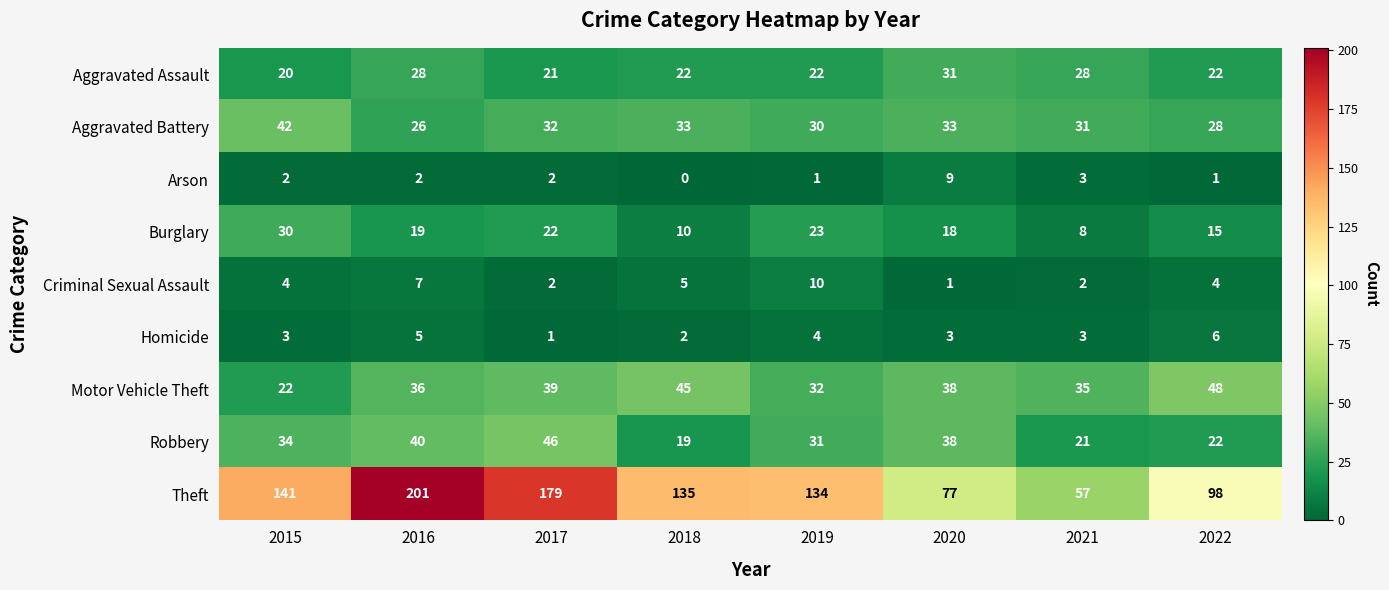

What is the total value across all series at 2021?

188